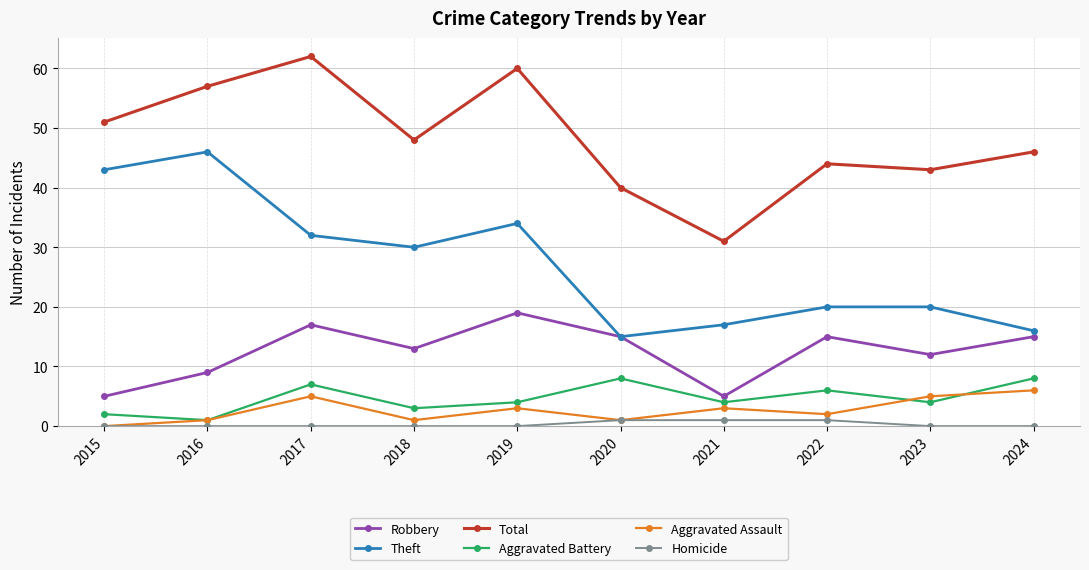

Reading left to right, transcribe all the data shown in this chart.

Robbery: 5	9	17	13	19	15	5	15	12	15
Theft: 43	46	32	30	34	15	17	20	20	16
Total: 51	57	62	48	60	40	31	44	43	46
Aggravated Battery: 2	1	7	3	4	8	4	6	4	8
Aggravated Assault: 0	1	5	1	3	1	3	2	5	6
Homicide: 0	0	0	0	0	1	1	1	0	0